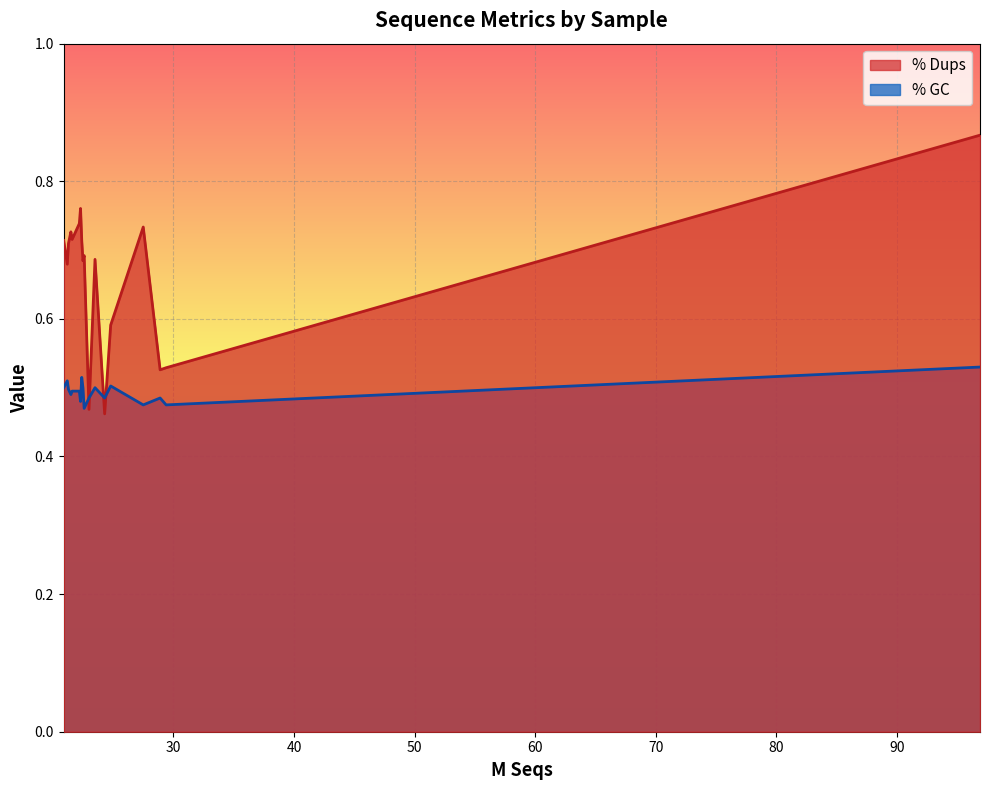

At 28.9, list the series in order from smallest to largest.

% GC, % Dups